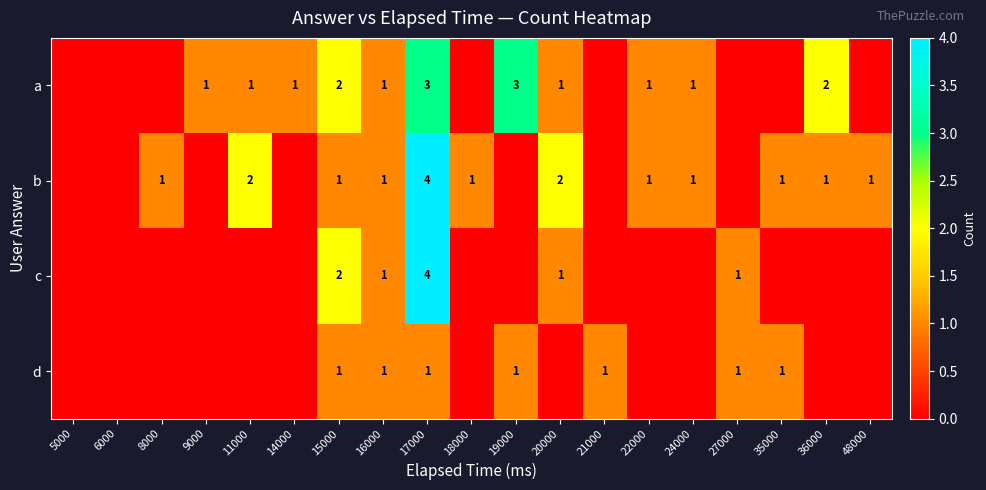

What is the sum of the a values at 9000 and 15000?

3